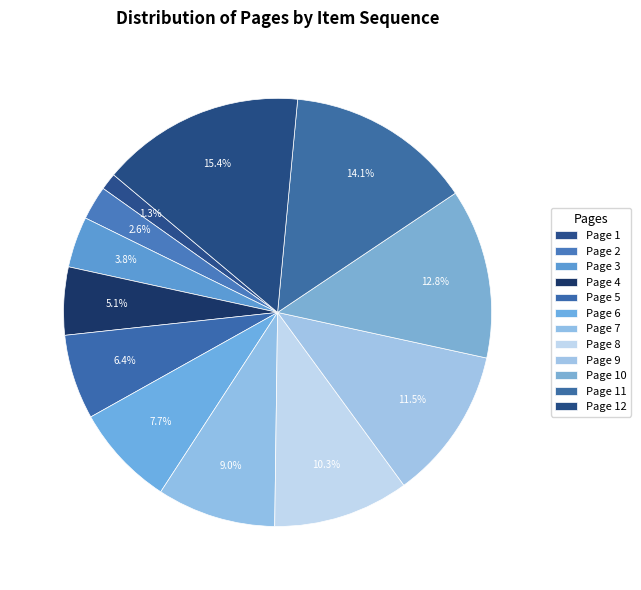

Count the number of slices in the pie.

12